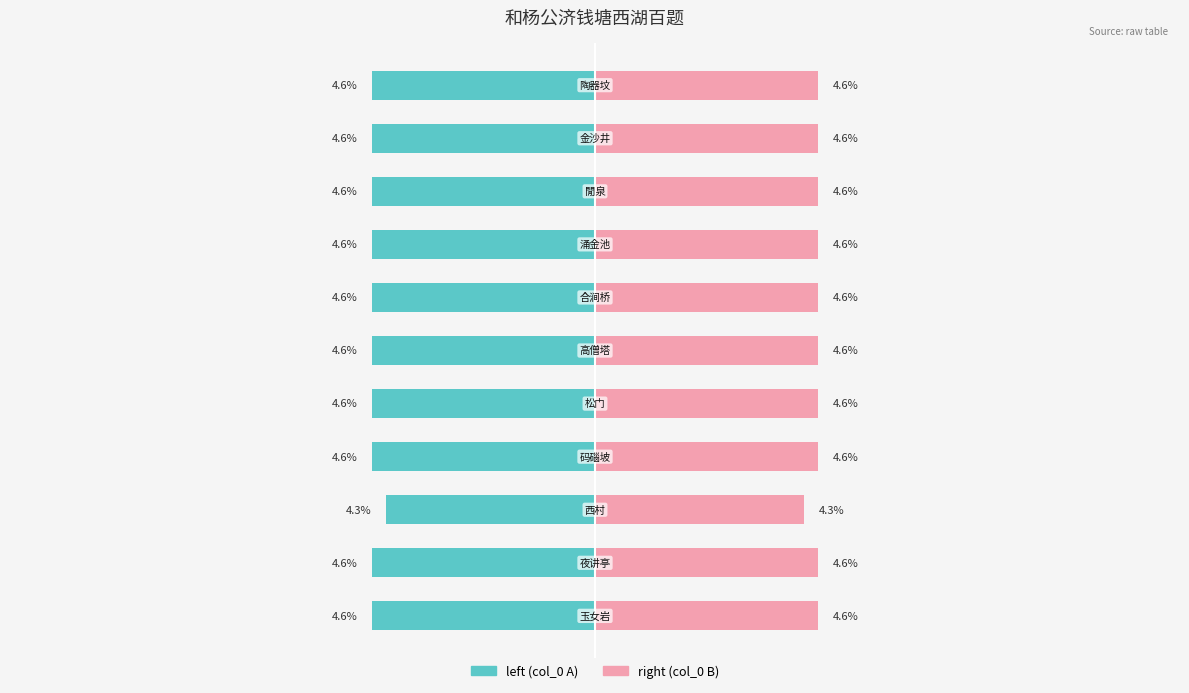

What is the value of the right (col_0 B) bar at the 7th from the left?

4.6